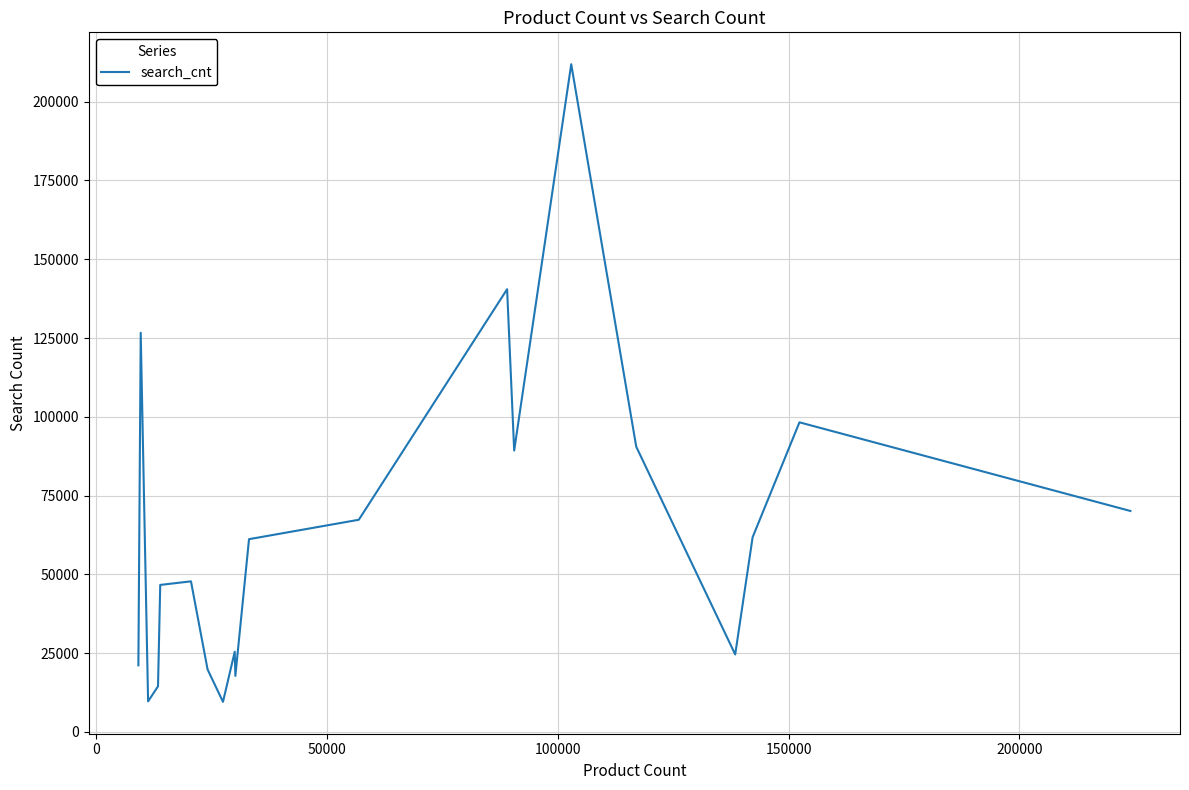

What is the difference between the maximum and minimum values?

202340